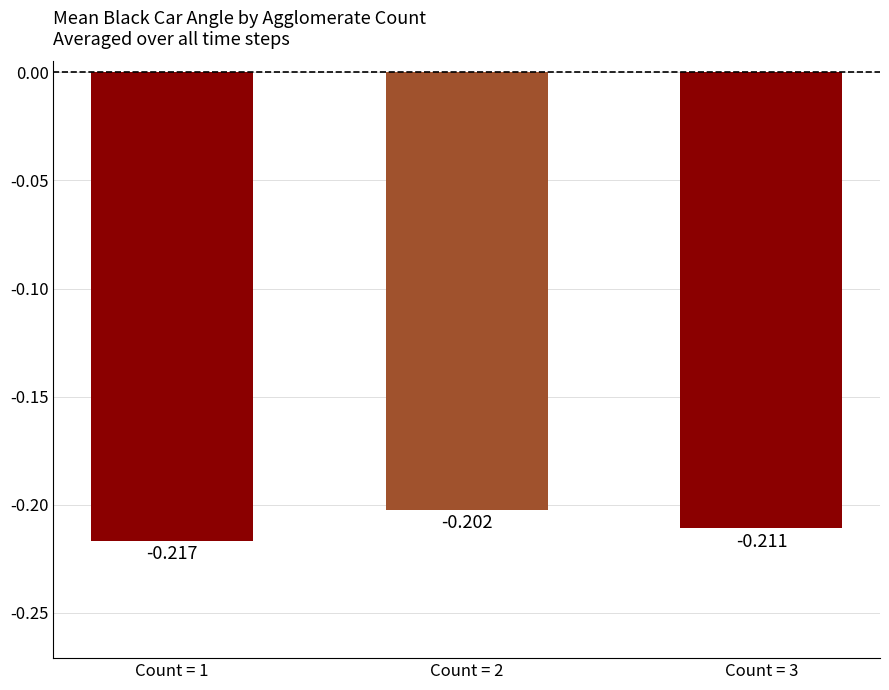

Rank the categories by value from highest to lowest.

Count = 2, Count = 3, Count = 1